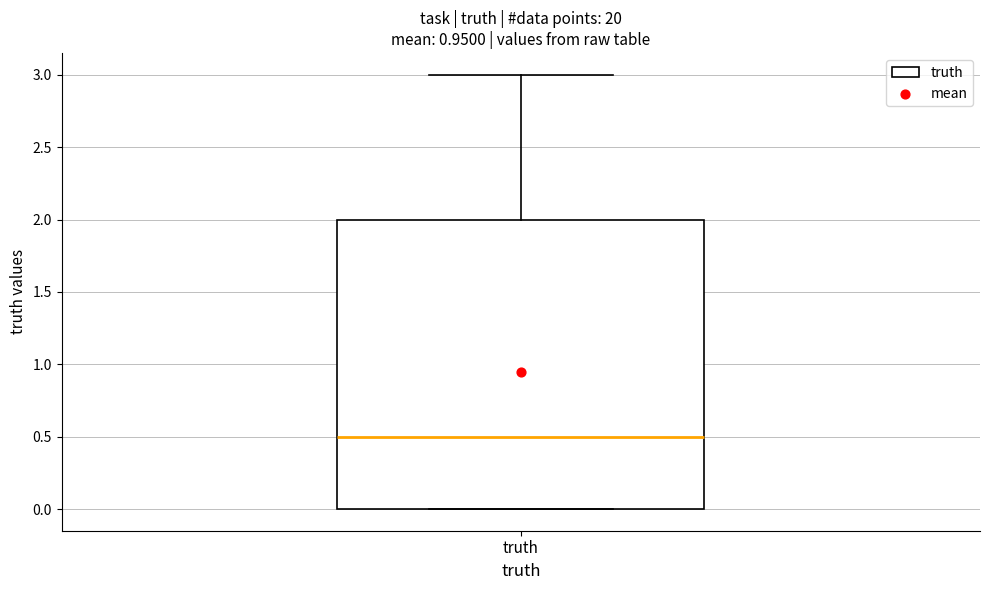

Read this box plot against the y-axis: the position of the median line, the range covered by the box, and the ends of both whiskers. The values are not printed on the chart, so give them approximately, as read against the axis.

median 0.5, box 0.0 to 2.0, whiskers 0.0 to 3.0